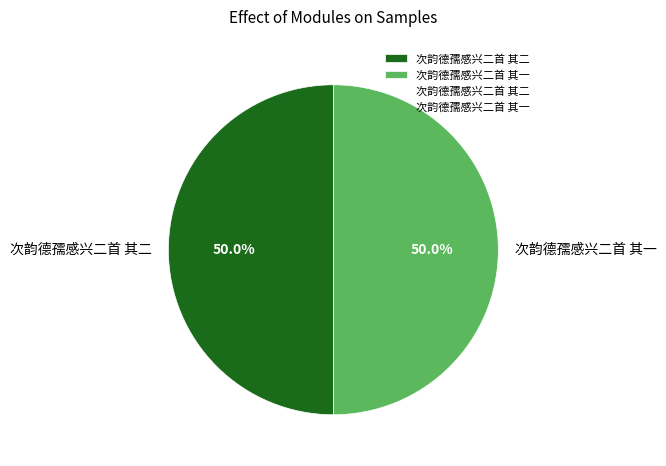

Approximately how many times larger is the value at 次韵德孺感兴二首 其一 compared to 次韵德孺感兴二首 其二?

1.0